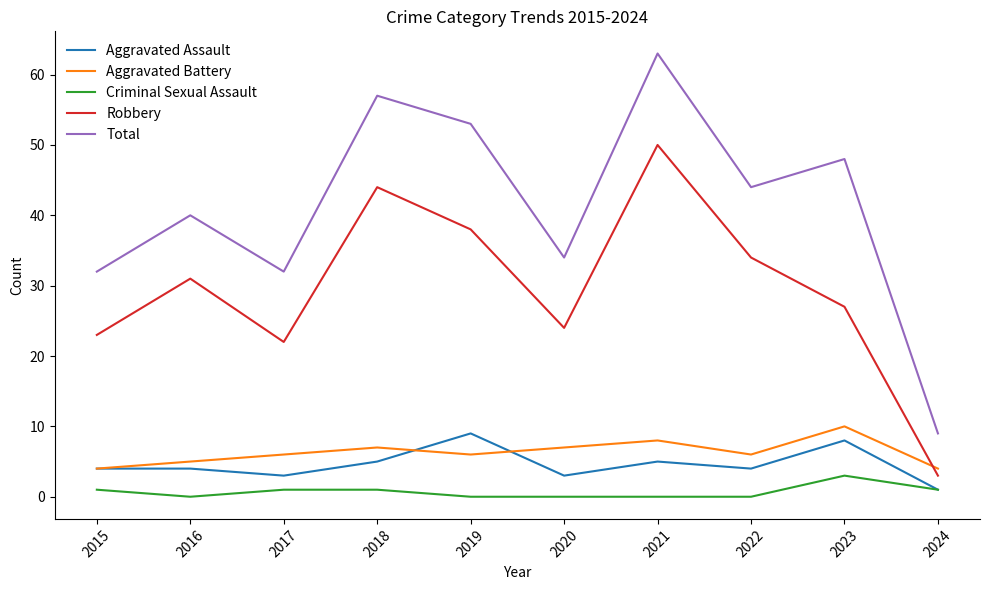

What is the total value across all series at 2021?

126